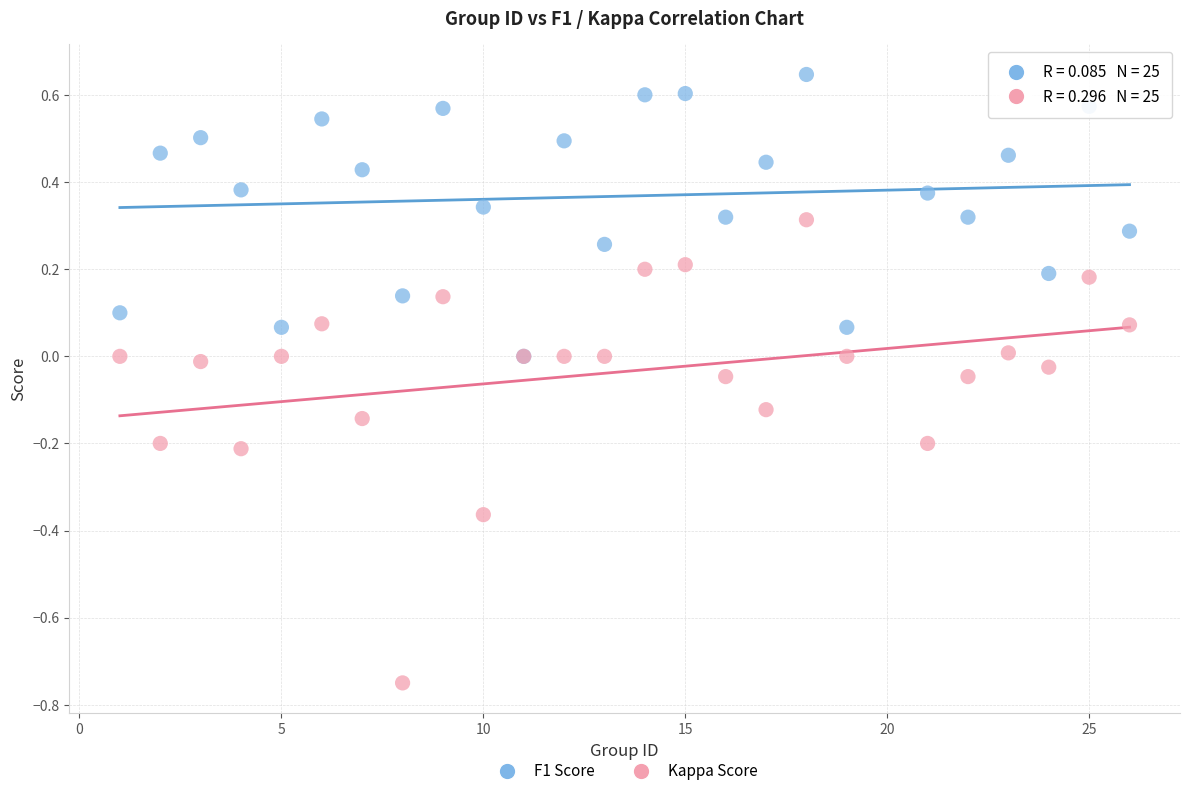

What are all the series names shown in the legend?

F1 Score, Kappa Score